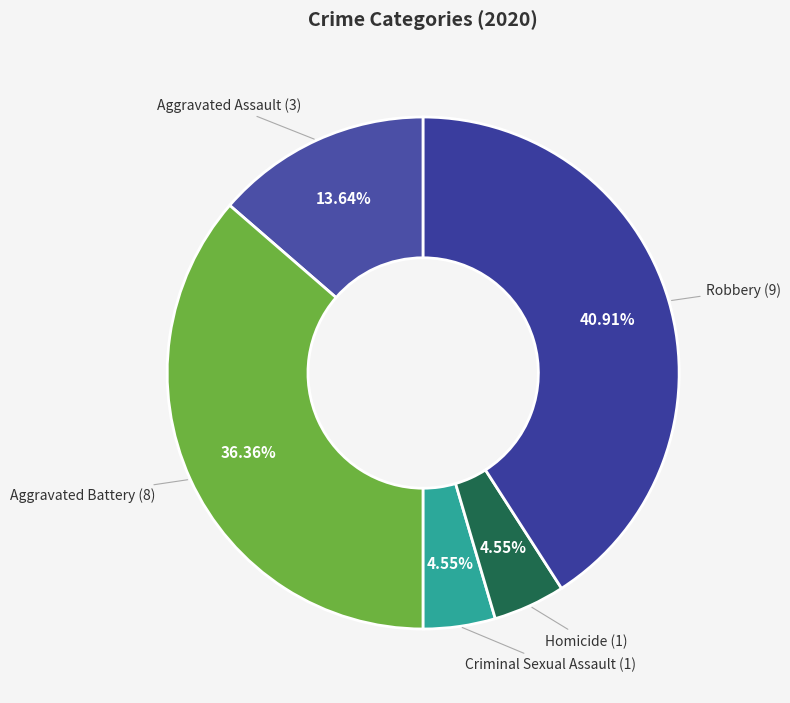

To the nearest percent, what is the average slice percentage?

20%